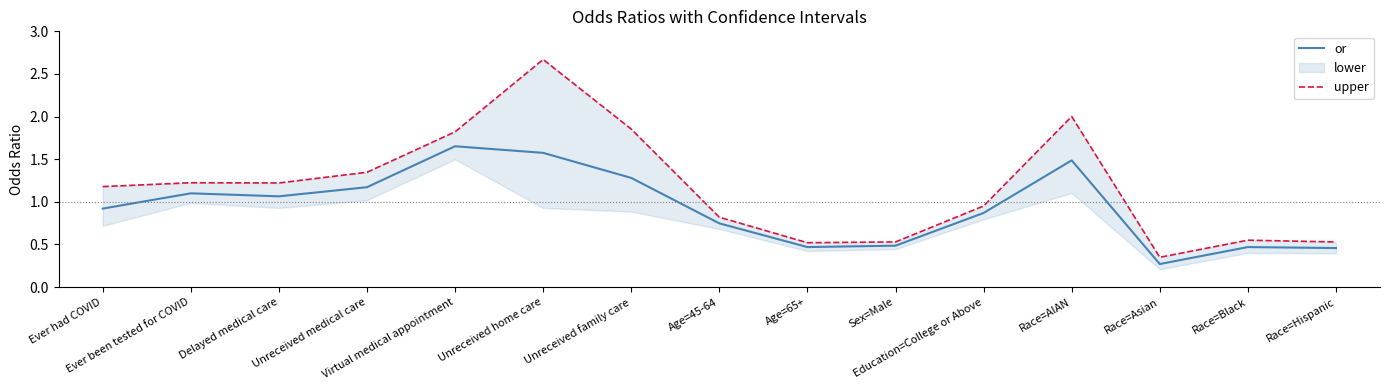

Reading left to right, extract all data points from this chart.

or: Ever had COVID=0.9	Ever been tested for COVID=1.1	Delayed medical care=1.1	Unreceived medical care=1.2	Virtual medical appointment=1.7	Unreceived home care=1.6	Unreceived family care=1.3	Age=45-64=0.7	Age=65+=0.5	Sex=Male=0.5	Education=College or Above=0.9	Race=AIAN=1.5	Race=Asian=0.3	Race=Black=0.5	Race=Hispanic=0.5
upper: Ever had COVID=1.2	Ever been tested for COVID=1.2	Delayed medical care=1.2	Unreceived medical care=1.3	Virtual medical appointment=1.8	Unreceived home care=2.7	Unreceived family care=1.9	Age=45-64=0.8	Age=65+=0.5	Sex=Male=0.5	Education=College or Above=1.0	Race=AIAN=2.0	Race=Asian=0.3	Race=Black=0.6	Race=Hispanic=0.5